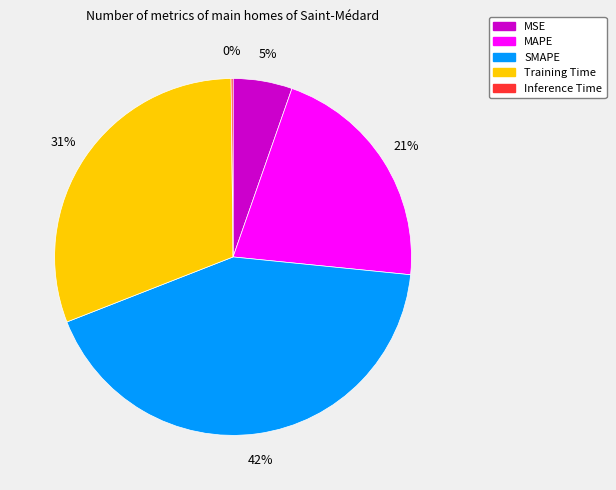

To the nearest percent, what is the difference between the MSE and SMAPE slice percentages?

37%